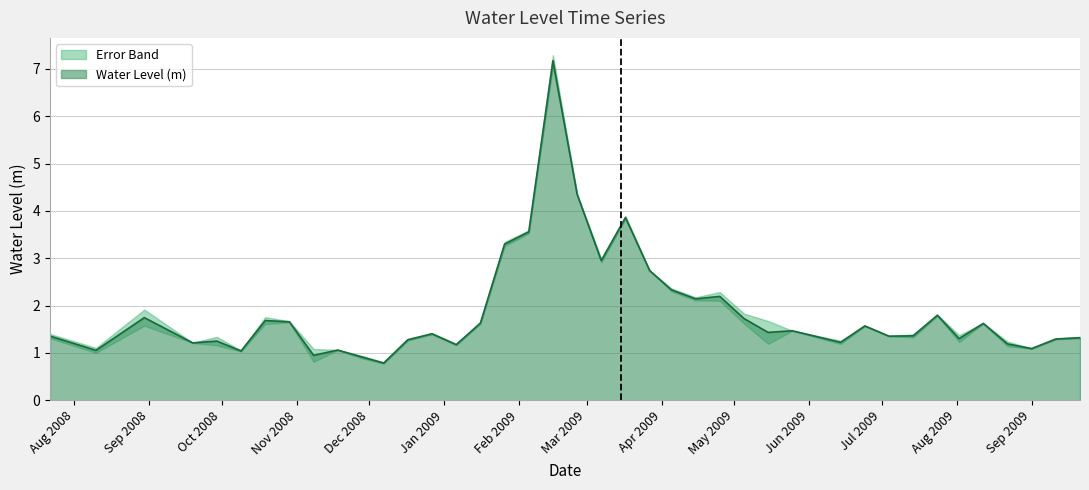

What is the average value?

1.9